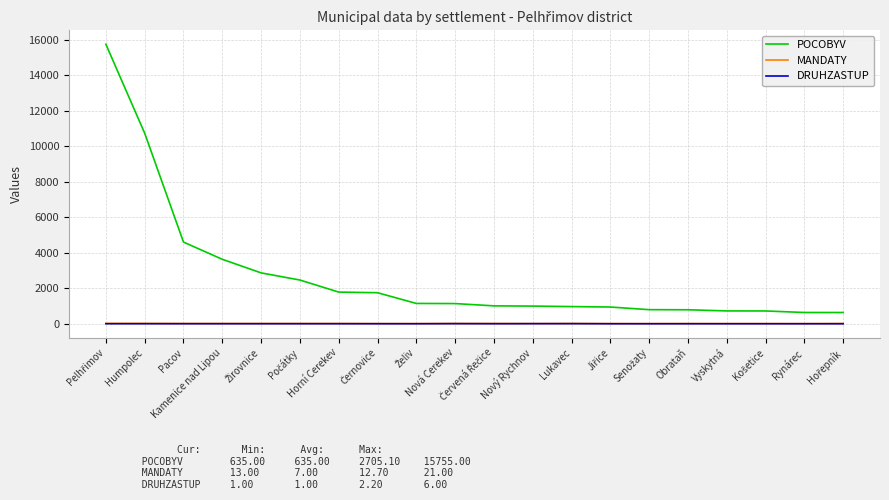

What is the greatest value displayed?

15755